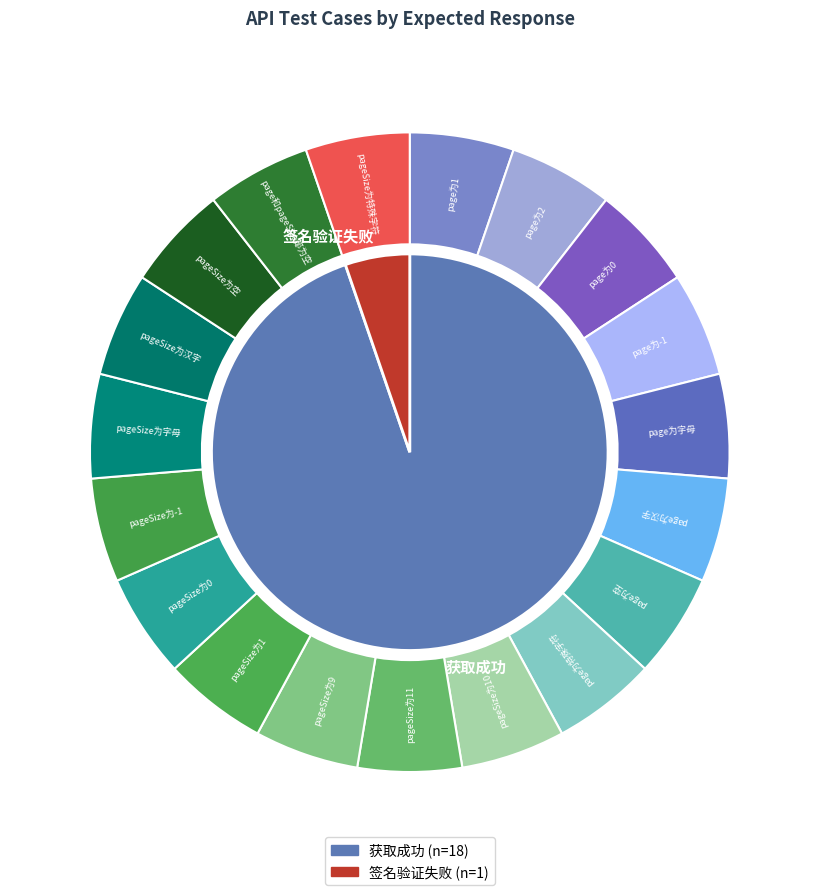

Count the number of slices in the pie.

2